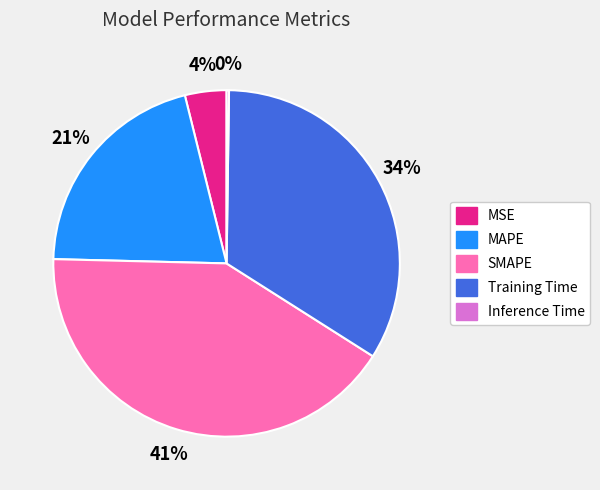

Which category has the biggest portion of the pie?

SMAPE